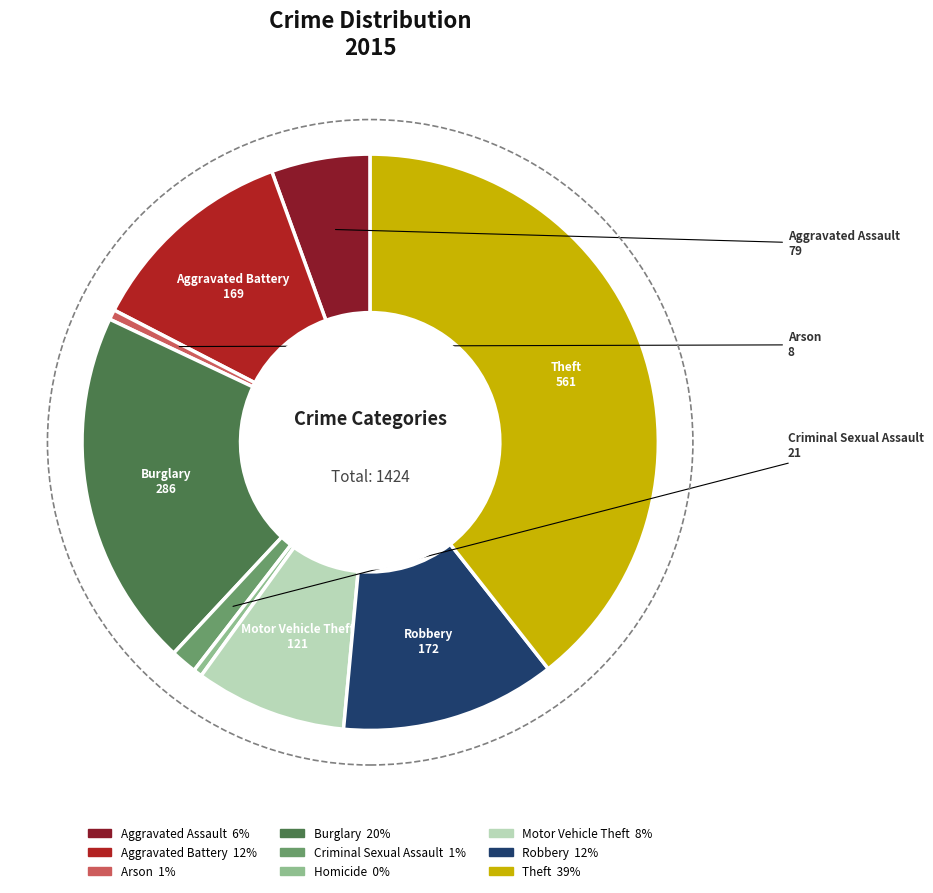

Is there a majority slice in this chart?

No